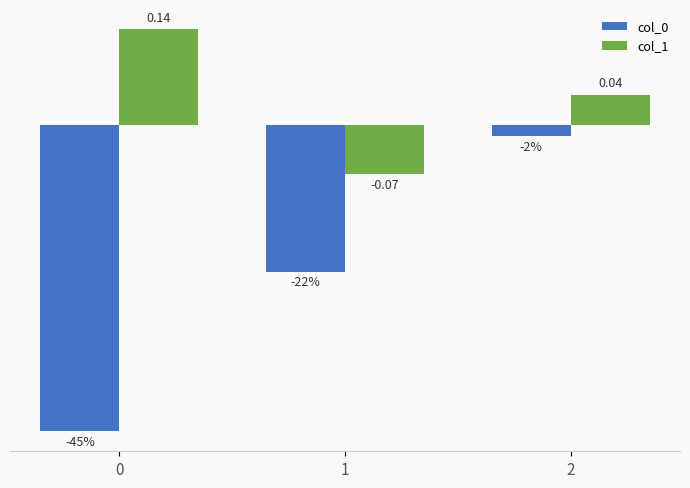

What is the total value across all series at 1?

-0.3